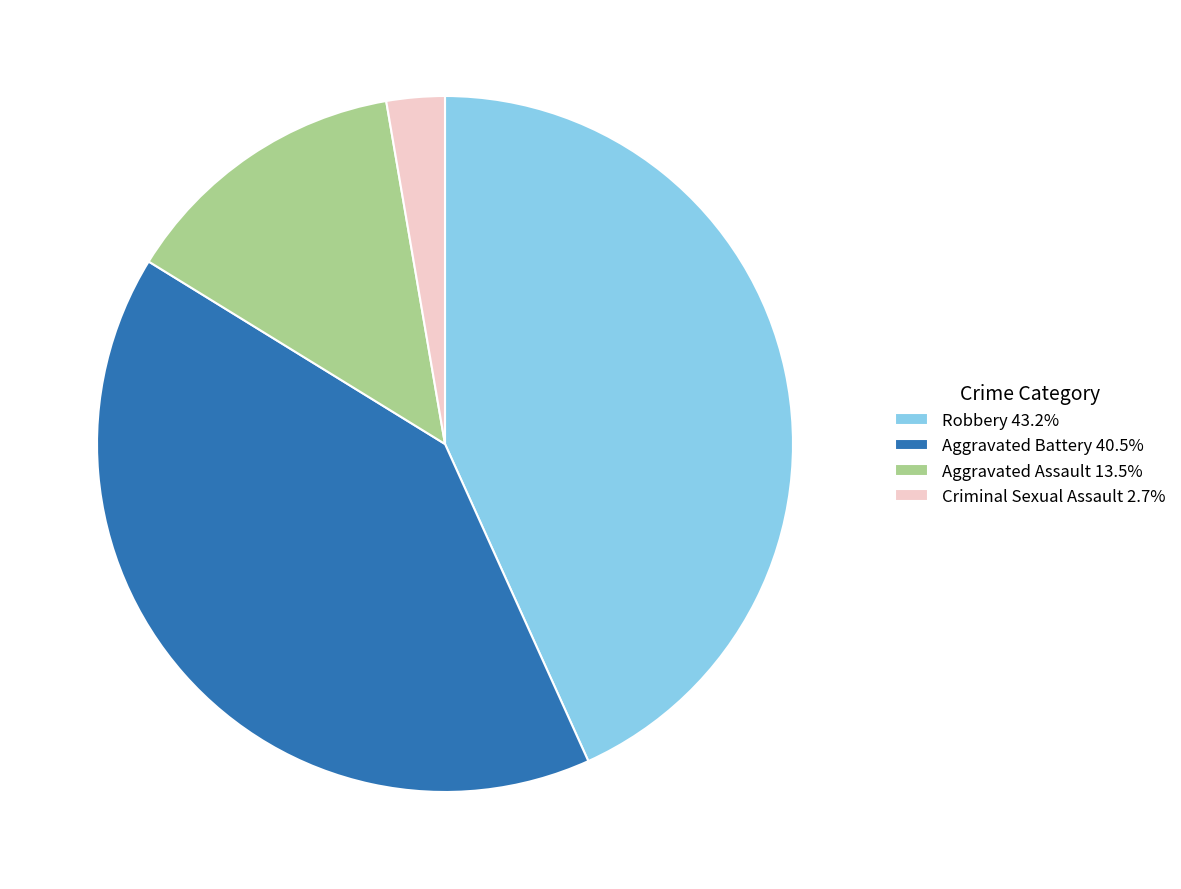

Is there any slice that represents more than half of the pie?

No